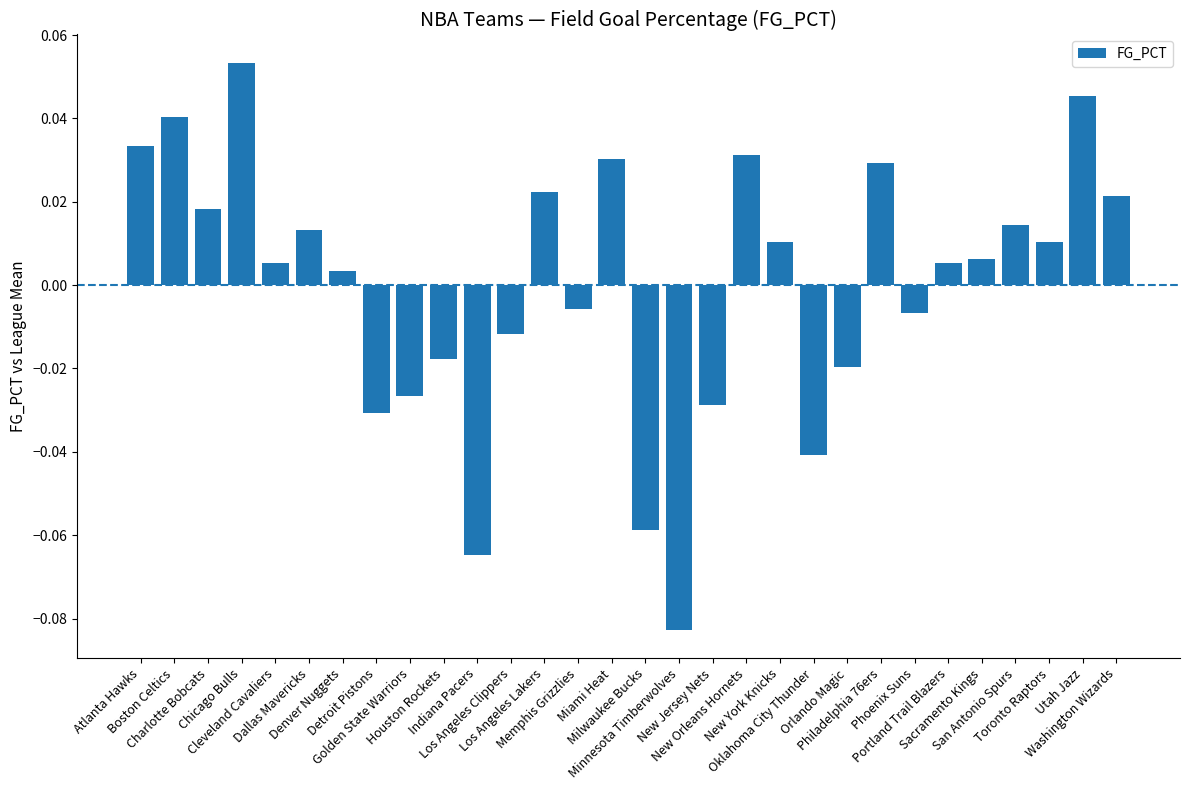

List the labels in order of value, largest first.

Chicago Bulls, Utah Jazz, Boston Celtics, Atlanta Hawks, New Orleans Hornets, Miami Heat, Philadelphia 76ers, Los Angeles Lakers, Washington Wizards, Charlotte Bobcats, San Antonio Spurs, Dallas Mavericks, New York Knicks, Toronto Raptors, Sacramento Kings, Cleveland Cavaliers, Portland Trail Blazers, Denver Nuggets, Memphis Grizzlies, Phoenix Suns, Los Angeles Clippers, Houston Rockets, Orlando Magic, Golden State Warriors, New Jersey Nets, Detroit Pistons, Oklahoma City Thunder, Milwaukee Bucks, Indiana Pacers, Minnesota Timberwolves